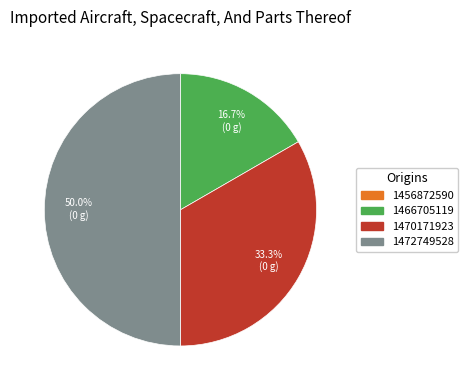

Do 1470171923 and 1472749528 together represent more than half of the pie?

Yes